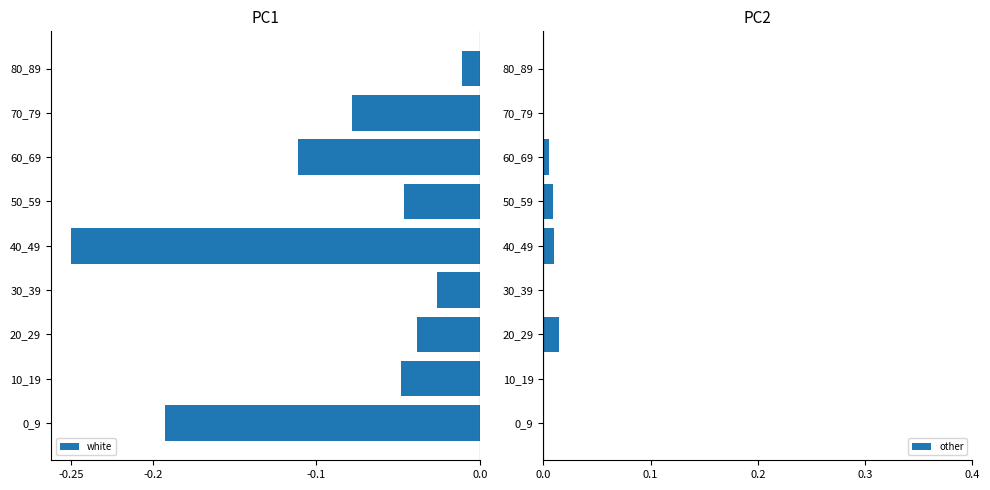

Is it true that other equals 0.0 at 30_39?

True